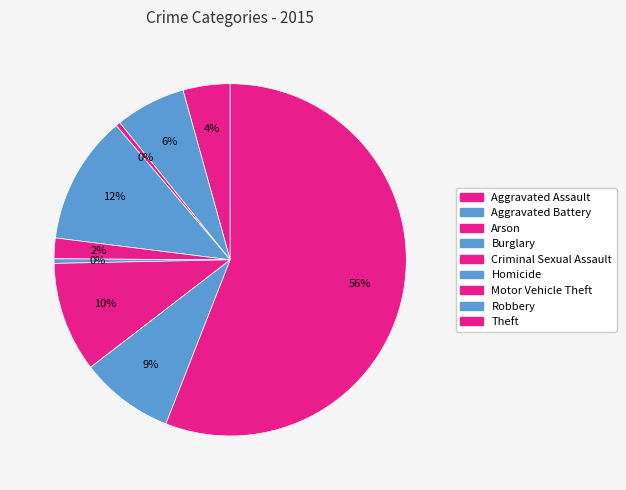

What is the change in value from Aggravated Assault to Criminal Sexual Assault?

-735